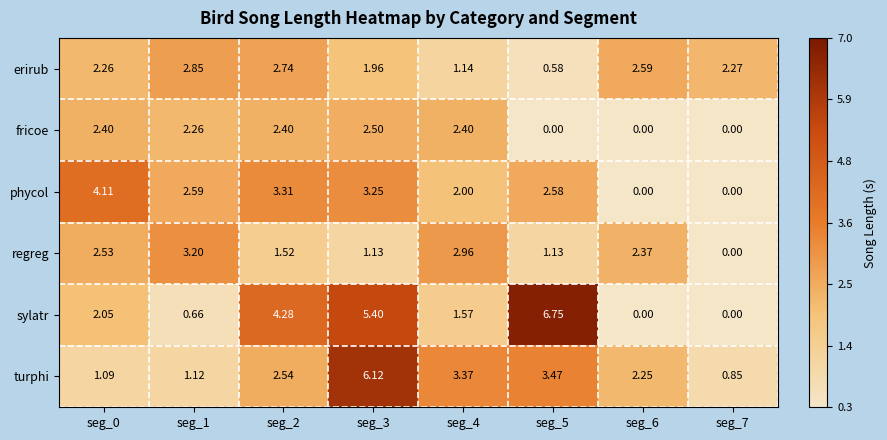

Between seg_0 and seg_6, which series saw the biggest shift?

phycol